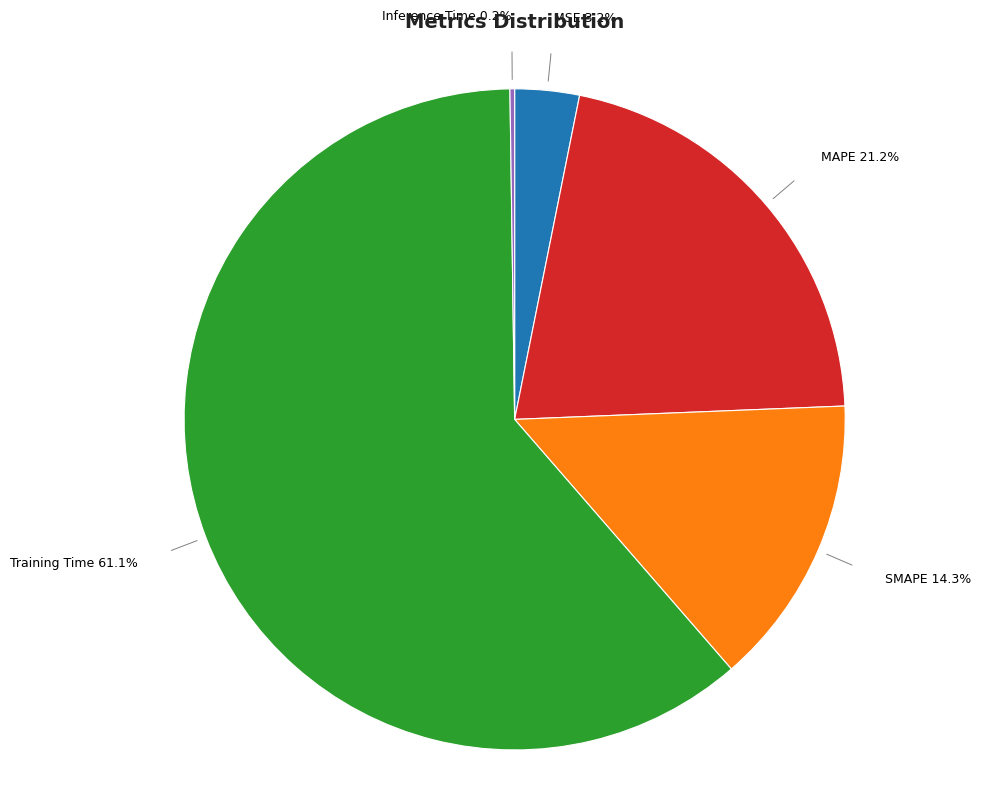

Which has a higher value, MAPE or Training Time?

Training Time